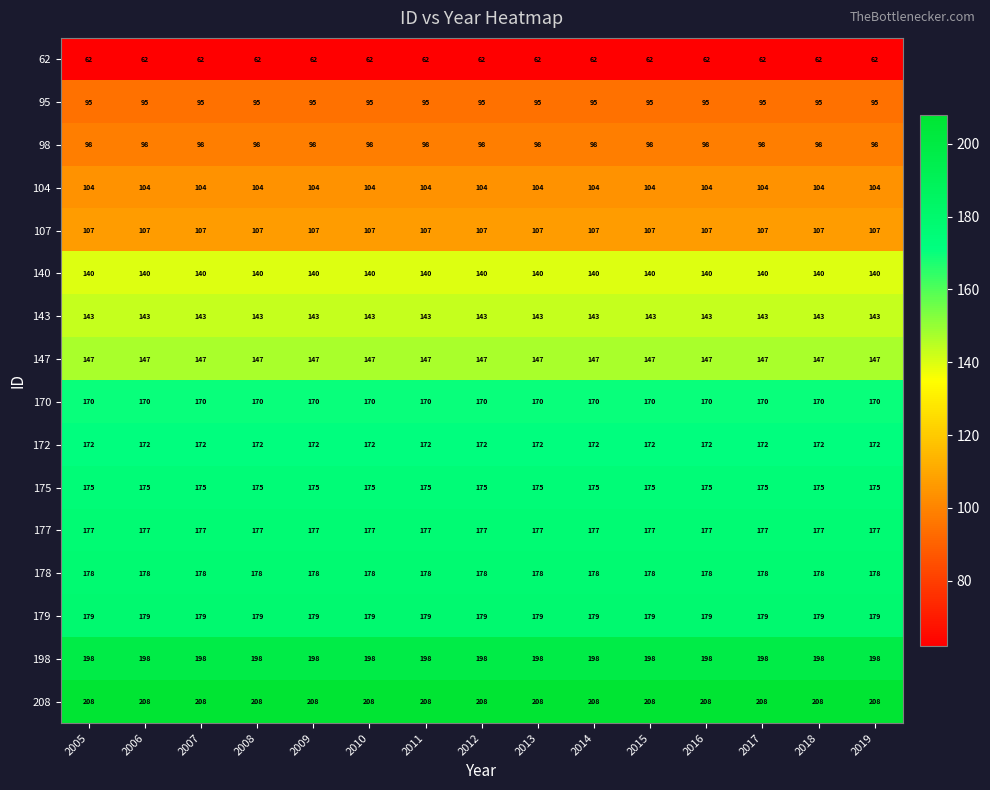

What is the total value across all series at 2018?

2353